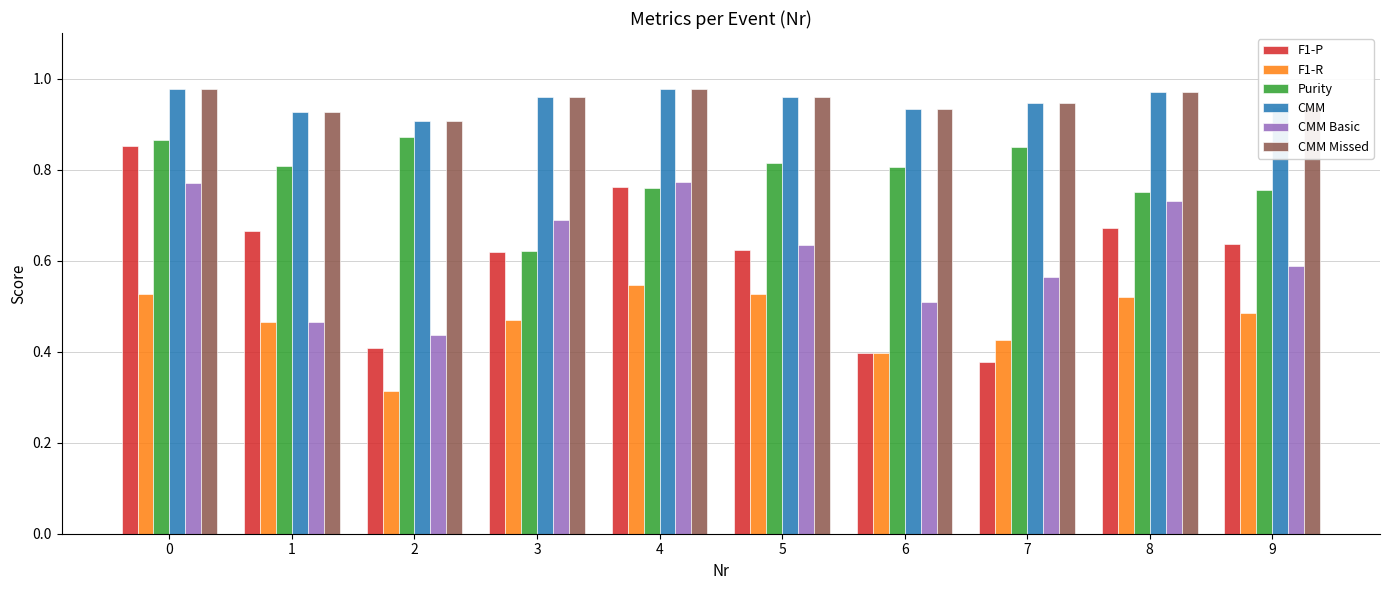

Which series changed the most between 8 and 9?

CMM Basic